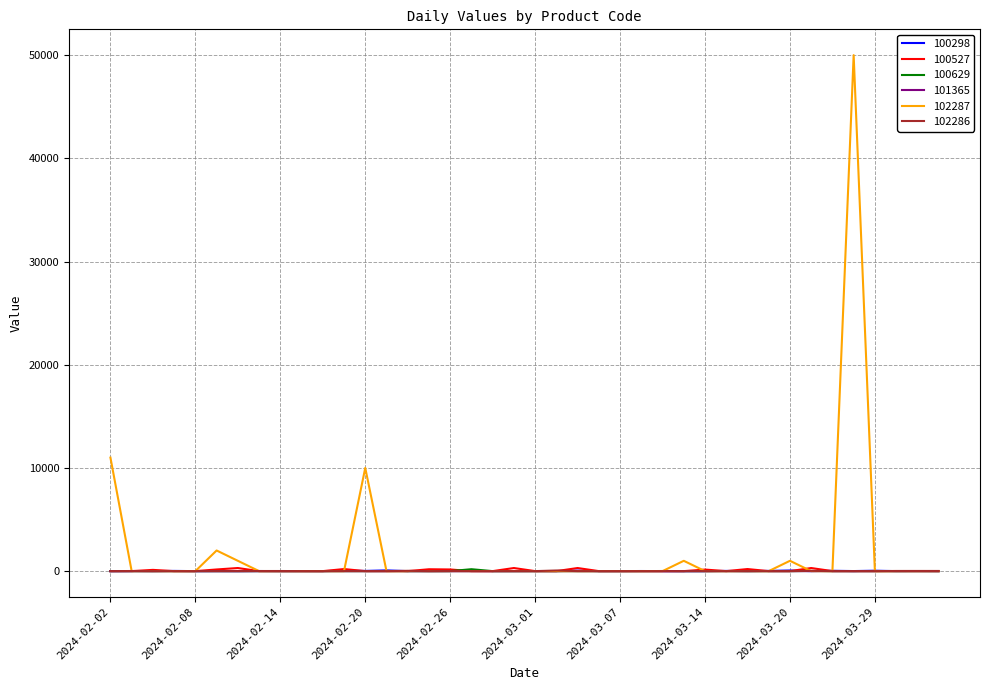

Which series has the widest spread of values?

102287